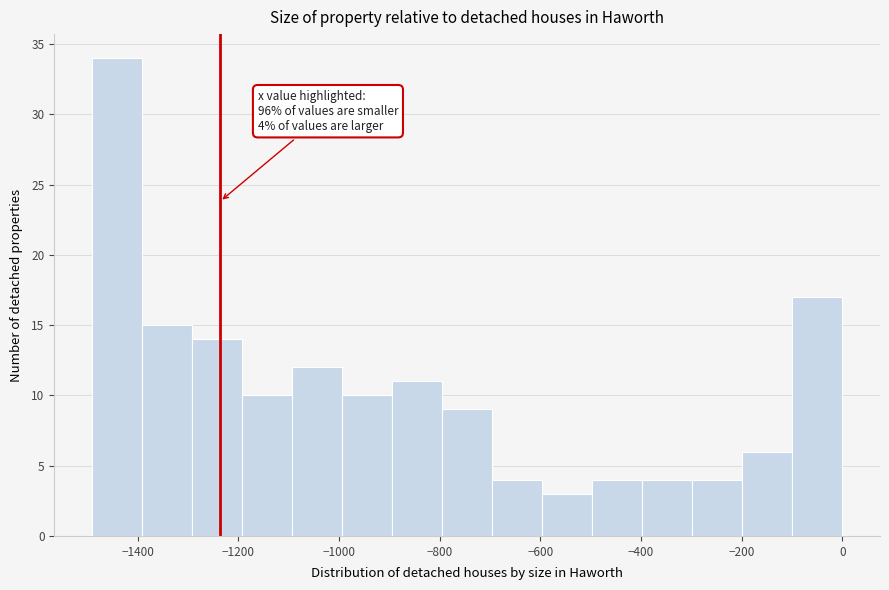

Which range on the x-axis has the tallest bar?

-1500 to -1400